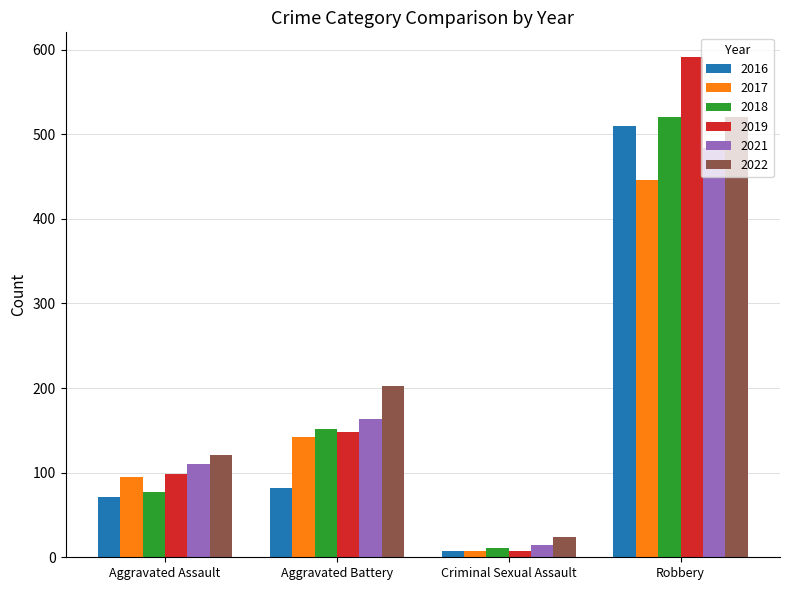

What are all the series names shown in the legend?

2016, 2017, 2018, 2019, 2021, 2022